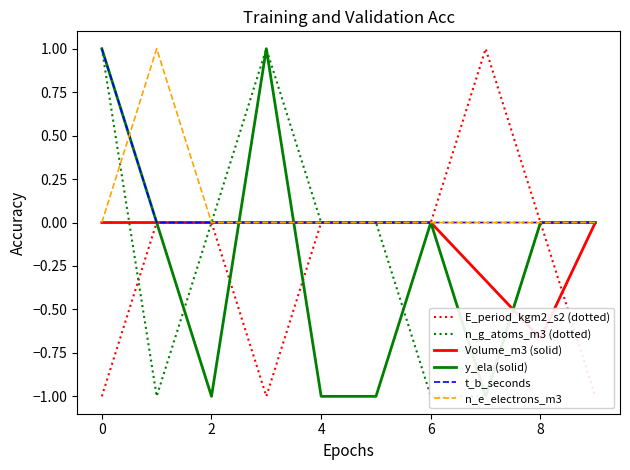

The n_e_electrons_m3 series shows 0 at 8. True or false?

True